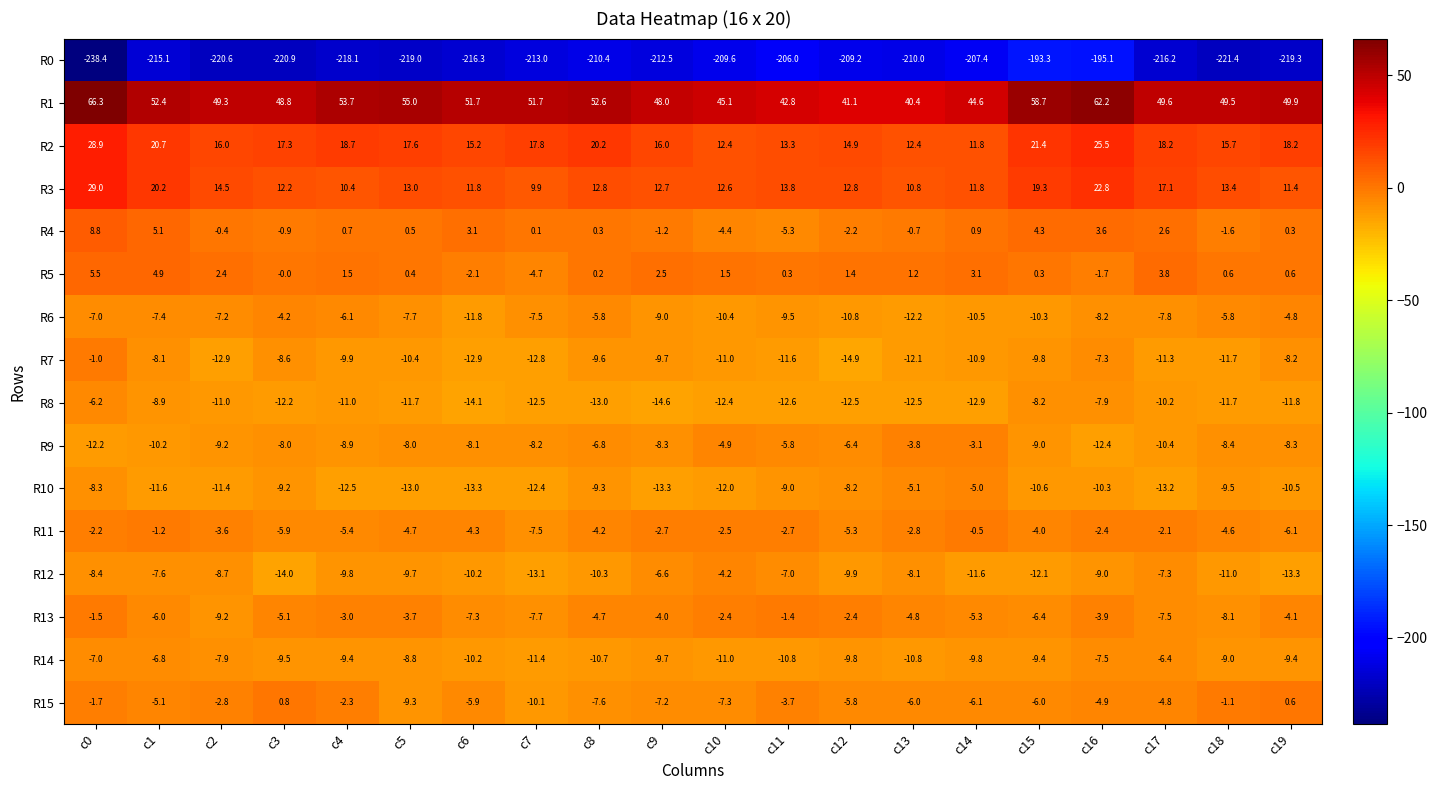

At c8, list the series in order from smallest to largest.

R0, R8, R14, R12, R7, R10, R15, R9, R6, R13, R11, R5, R4, R3, R2, R1